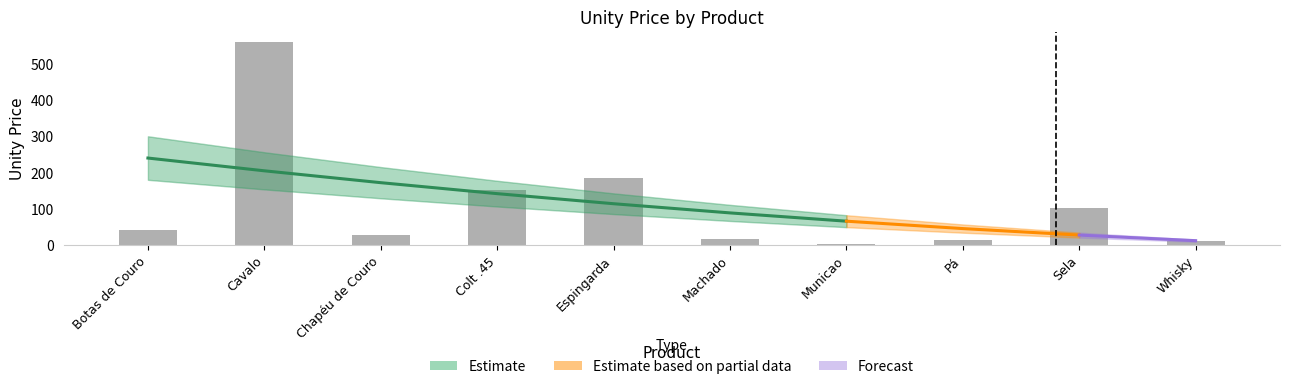

List the labels in order of value, smallest first.

Municao, Whisky, Pá, Machado, Chapéu de Couro, Botas de Couro, Sela, Colt .45, Espingarda, Cavalo